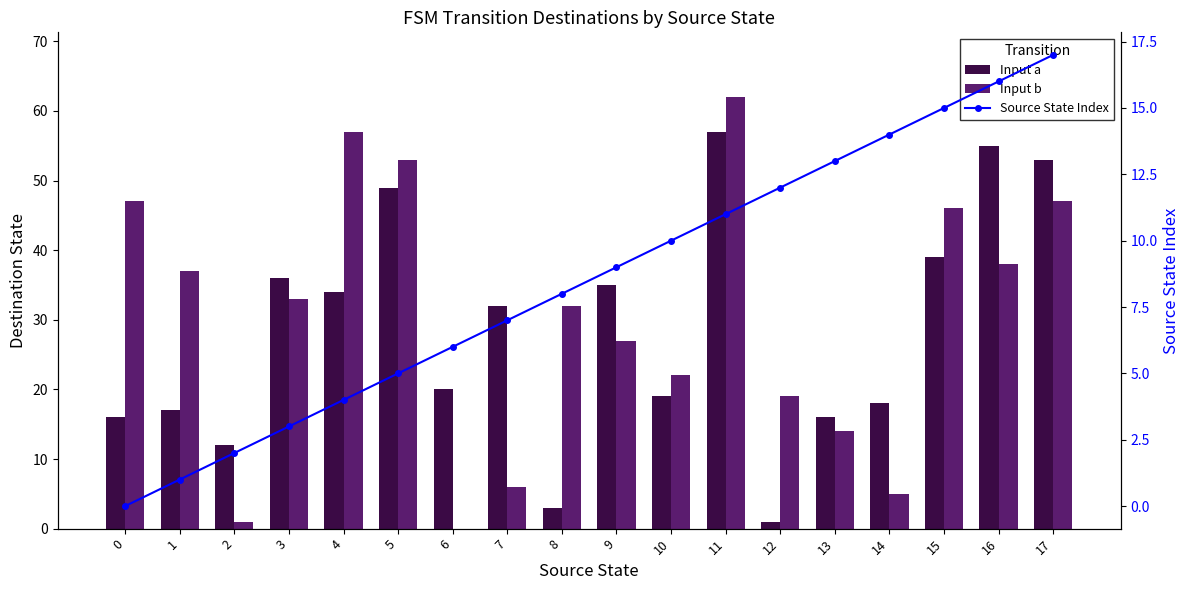

Which series has the largest range (max minus min)?

Input b